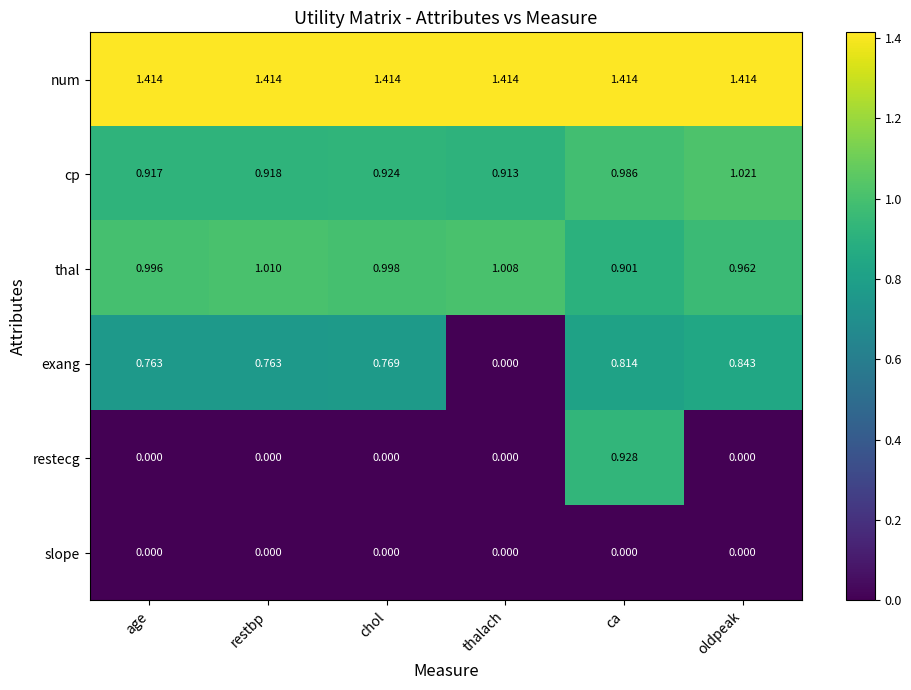

Which series has the widest spread of values?

restecg